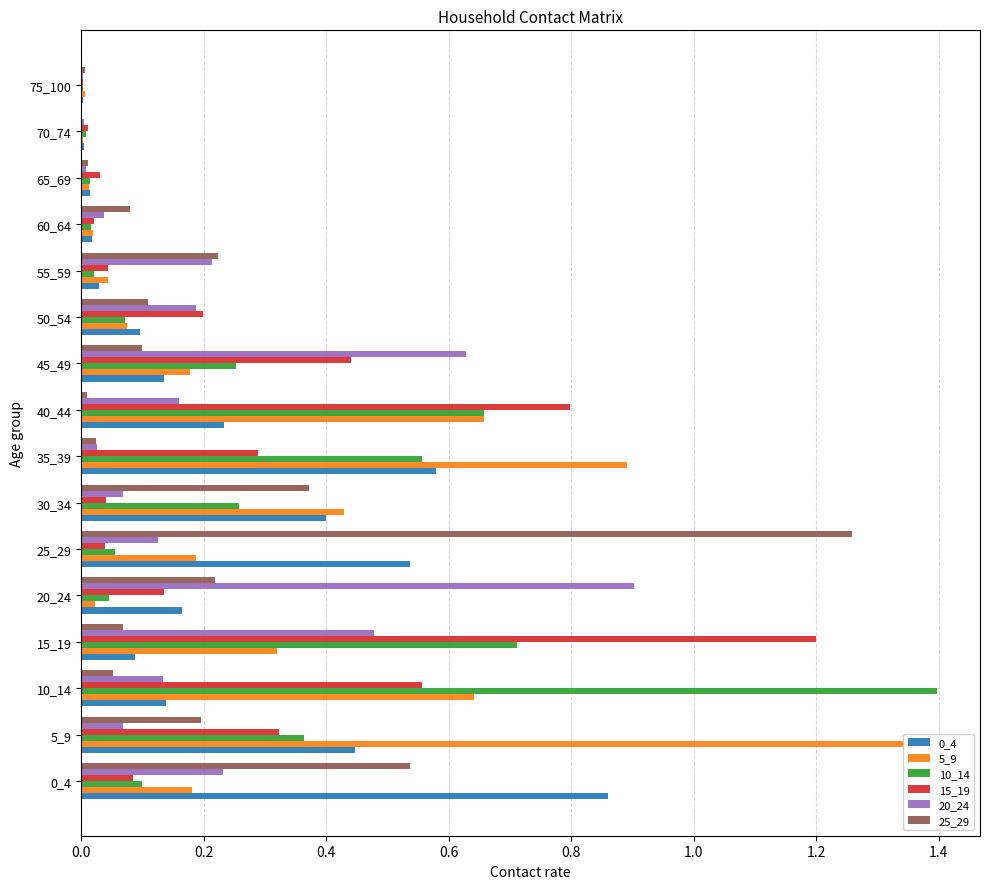

What is the difference between the maximum and second lowest values in the 20_24 series?

0.9